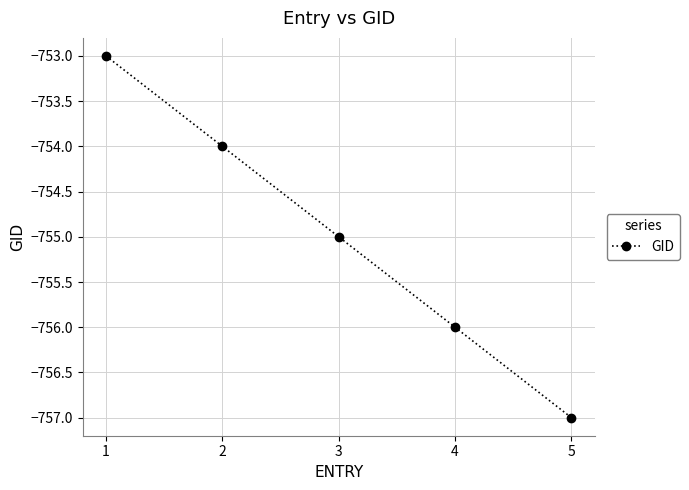

How many distinct data groups are displayed?

1